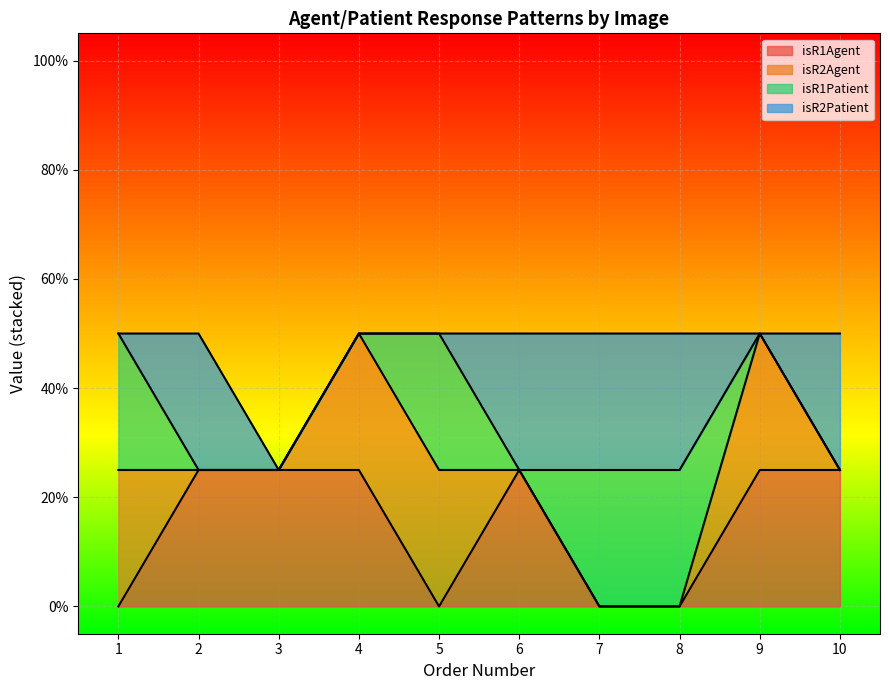

What are all the series names shown in the legend?

isR1Agent, isR2Agent, isR1Patient, isR2Patient